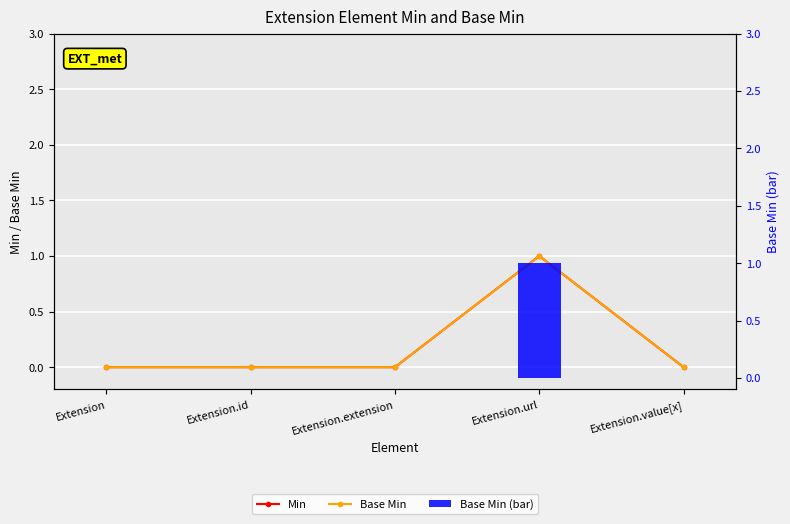

Reading right to left, what are all the values shown in this chart?

Min: Extension.value[x]=0	Extension.url=1	Extension.extension=0	Extension.id=0	Extension=0
Base Min: Extension.value[x]=0	Extension.url=1	Extension.extension=0	Extension.id=0	Extension=0
Base Min (bar): Extension.value[x]=0	Extension.url=1	Extension.extension=0	Extension.id=0	Extension=0